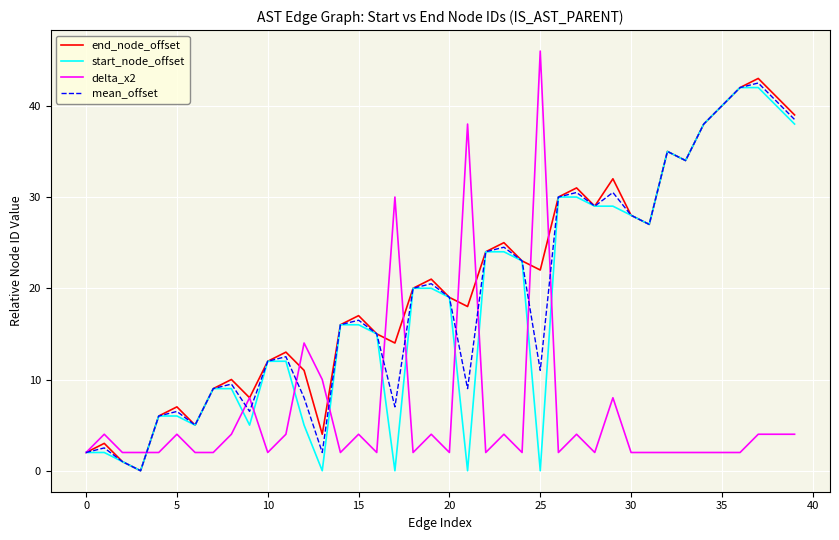

True or false: start_node_offset has more than 0 points higher than both neighbors.

True